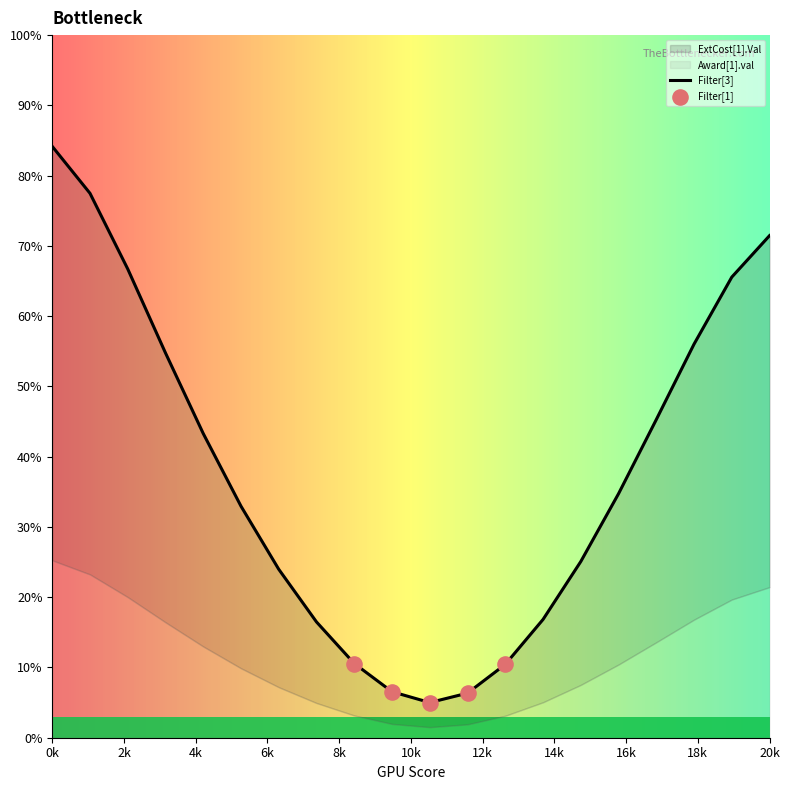

Which series reaches the maximum Y coordinate?

ExtCost[1].Val